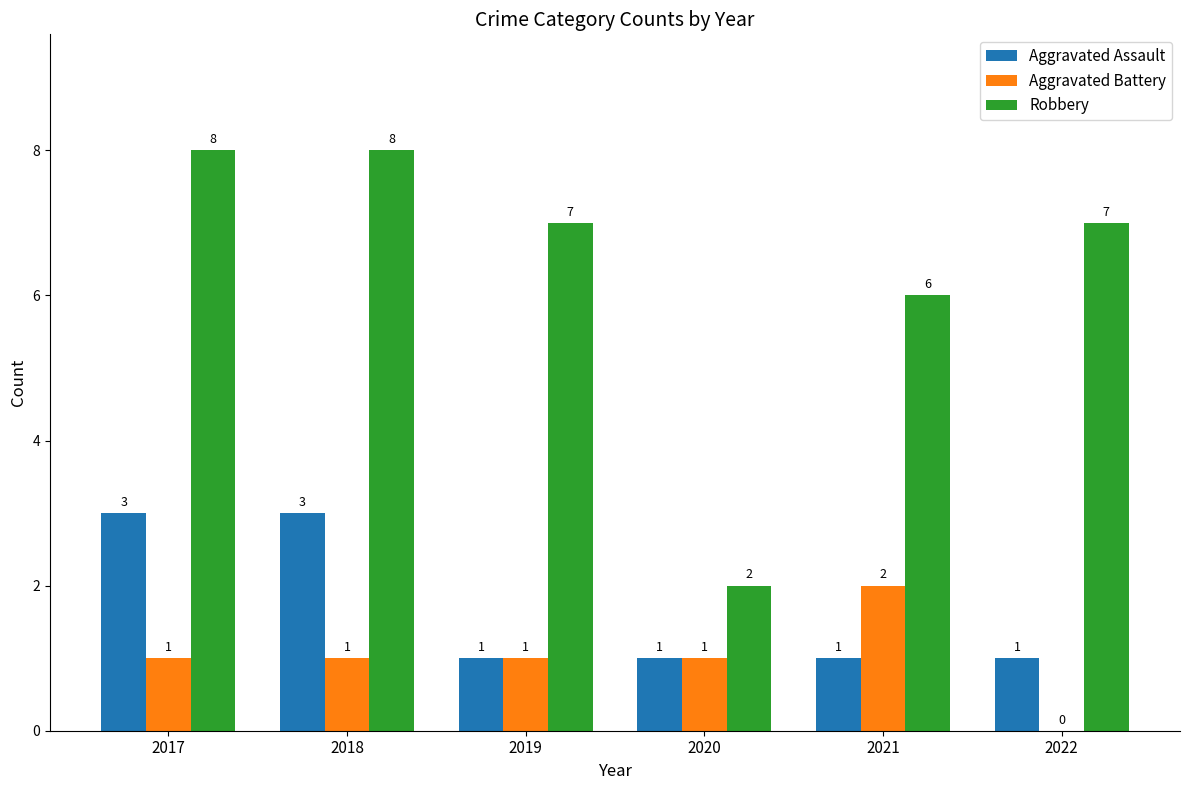

What is the sum of the Aggravated Assault values at 2018 and 2022?

4